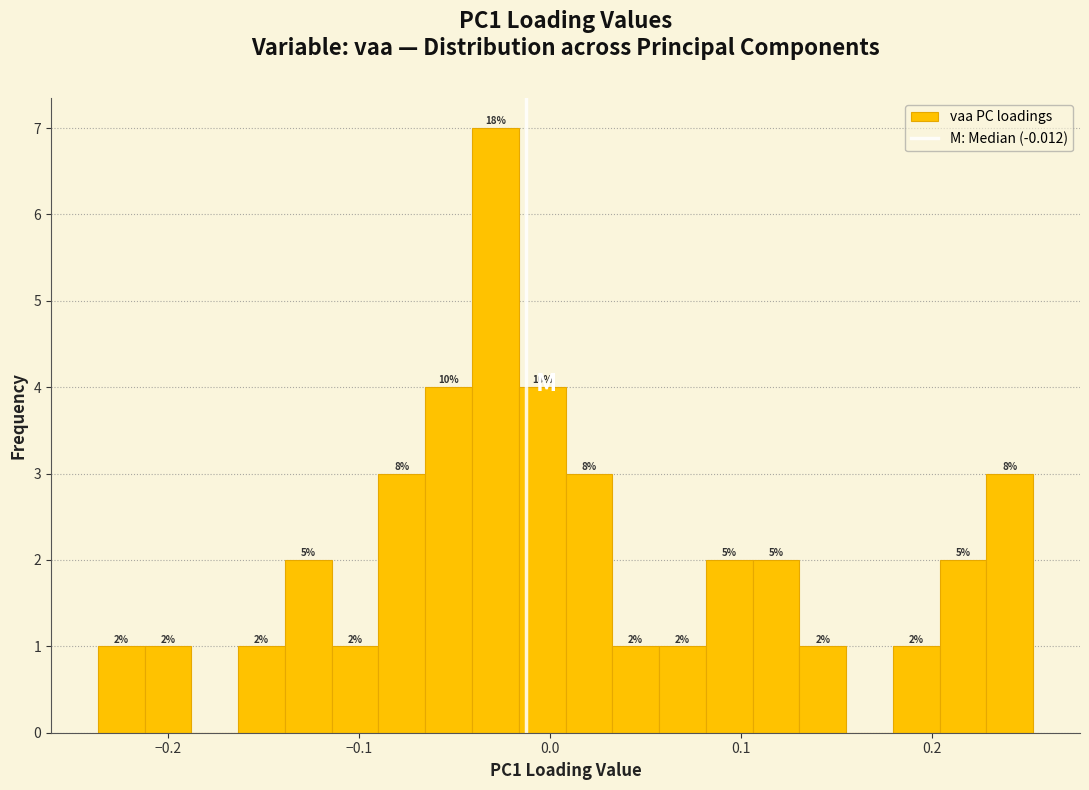

Read against the x-axis, roughly where is the centre of the tallest bar?

-0.03